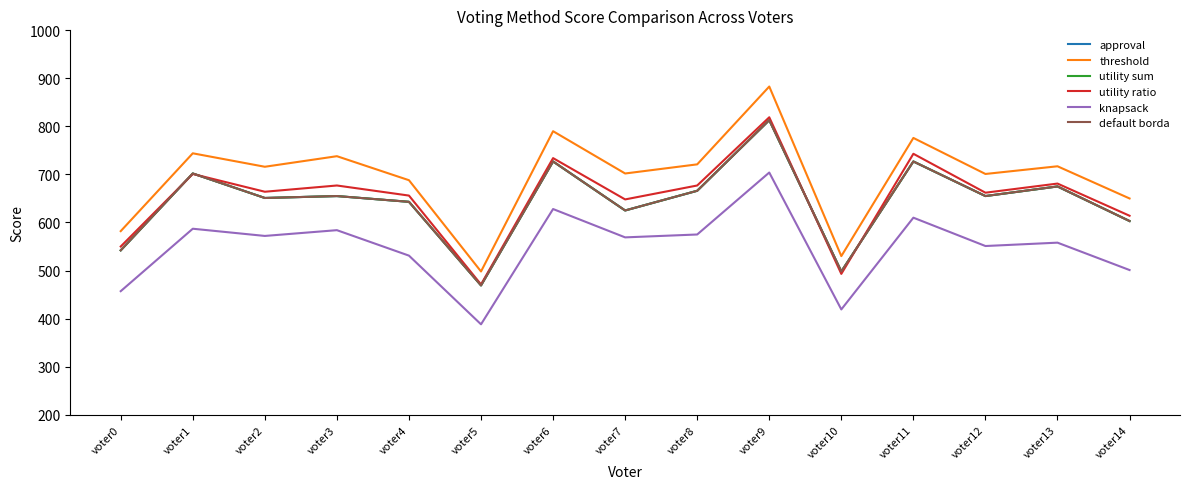

Reading left to right, transcribe all the data shown in this chart.

approval: voter0=542	voter1=702	voter2=651	voter3=655	voter4=643	voter5=469	voter6=727	voter7=625	voter8=666	voter9=813	voter10=498	voter11=727	voter12=655	voter13=675	voter14=603
threshold: voter0=582	voter1=744	voter2=716	voter3=738	voter4=688	voter5=498	voter6=790	voter7=702	voter8=721	voter9=883	voter10=530	voter11=776	voter12=701	voter13=717	voter14=650
utility sum: voter0=542	voter1=702	voter2=651	voter3=655	voter4=643	voter5=469	voter6=727	voter7=625	voter8=666	voter9=813	voter10=498	voter11=727	voter12=655	voter13=675	voter14=603
utility ratio: voter0=550	voter1=701	voter2=664	voter3=677	voter4=656	voter5=471	voter6=734	voter7=648	voter8=677	voter9=819	voter10=493	voter11=743	voter12=662	voter13=681	voter14=614
knapsack: voter0=457	voter1=587	voter2=572	voter3=584	voter4=531	voter5=388	voter6=628	voter7=569	voter8=575	voter9=704	voter10=419	voter11=610	voter12=551	voter13=558	voter14=501
default borda: voter0=542	voter1=702	voter2=651	voter3=655	voter4=643	voter5=469	voter6=727	voter7=625	voter8=666	voter9=813	voter10=498	voter11=727	voter12=655	voter13=675	voter14=603